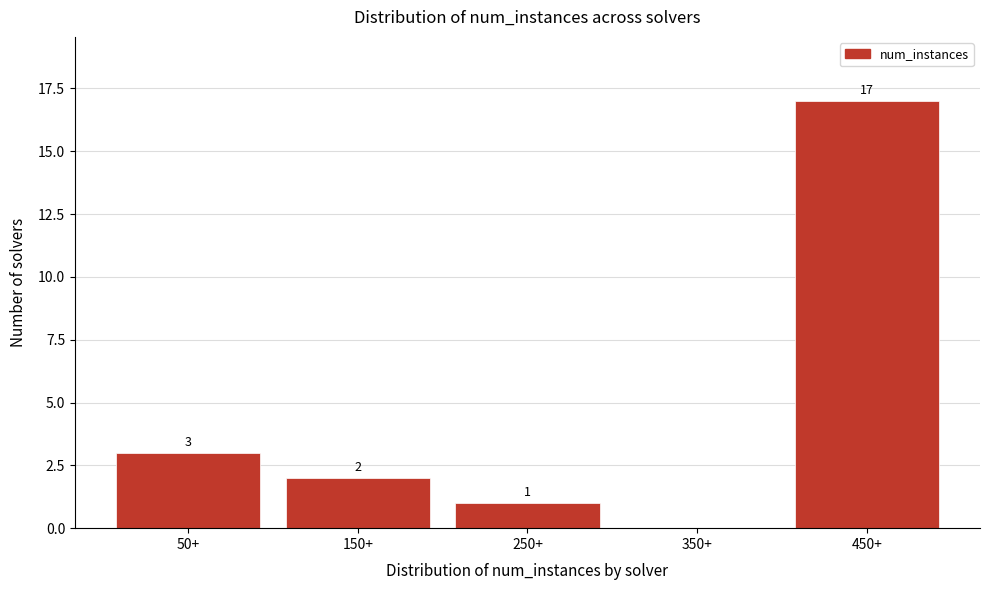

Reading left to right, extract all data points from this chart.

50+=3	150+=2	250+=1	350+=0	450+=17